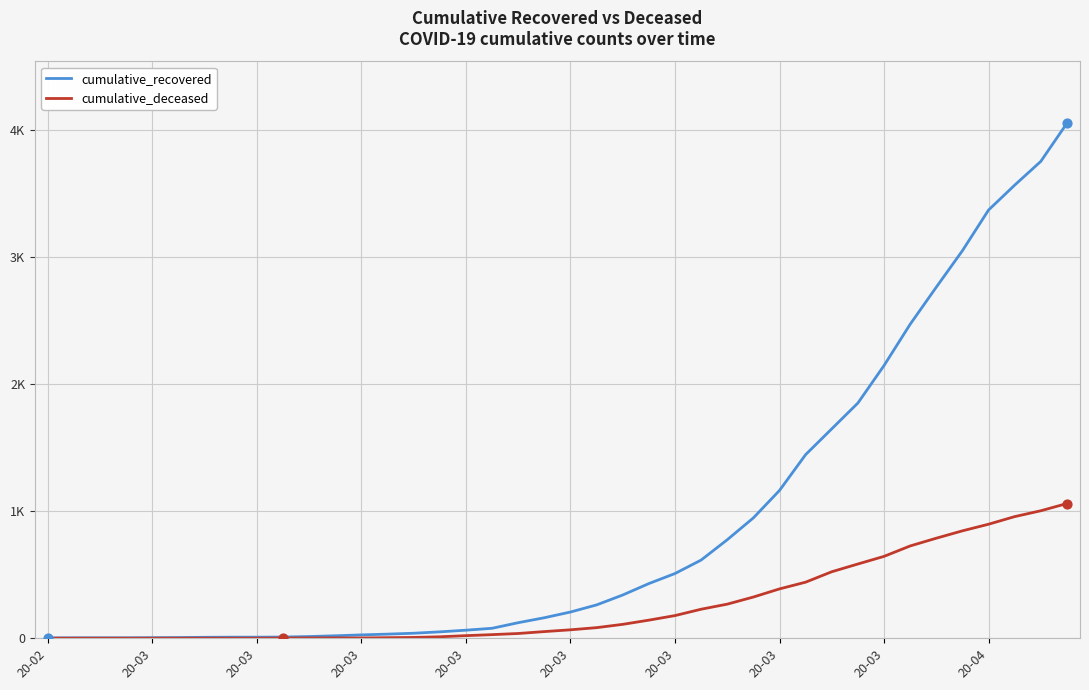

Which series has the largest total across all categories?

cumulative_recovered